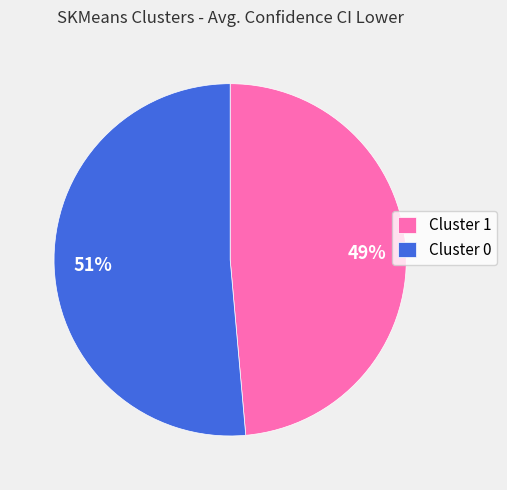

To the nearest percent, what portion does Cluster 1 represent?

49%